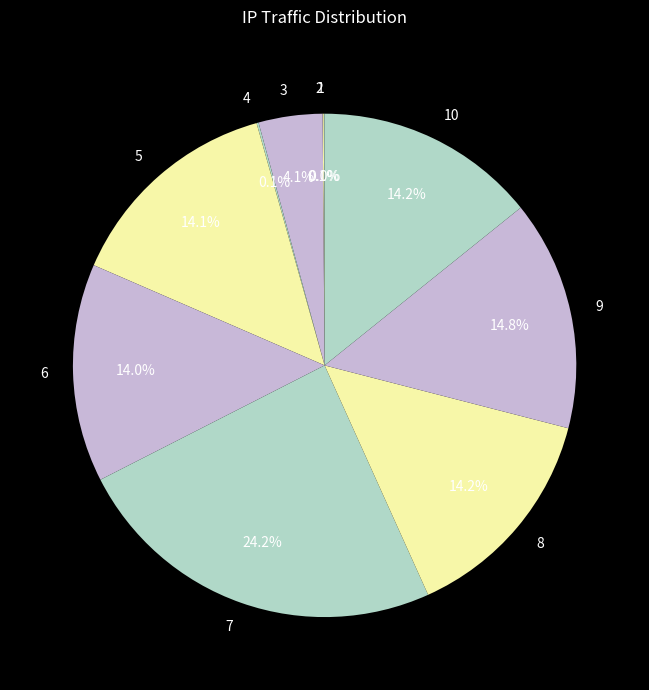

Do 5 and 3 together represent more than half of the pie?

No